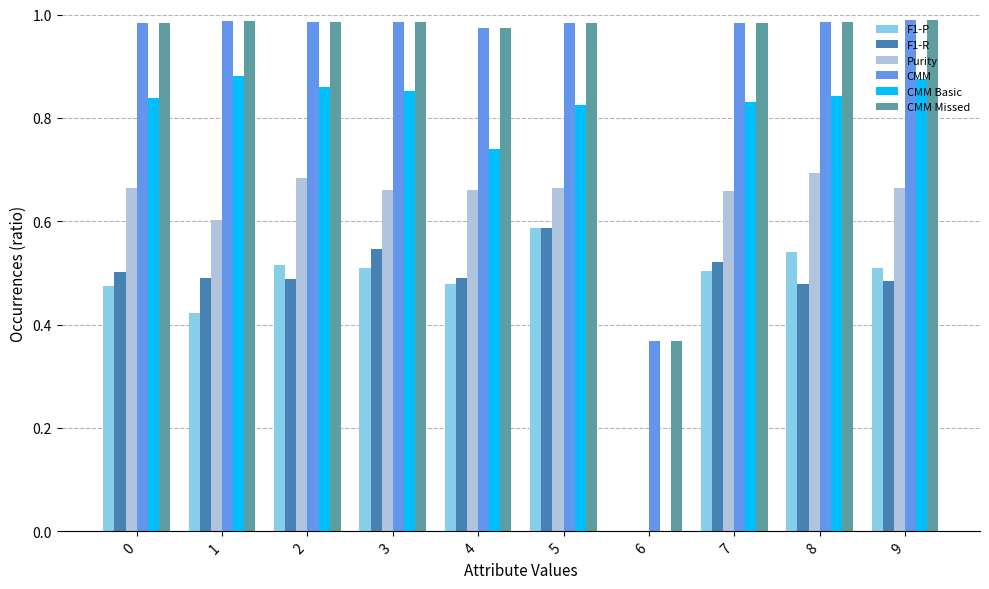

What is the total value across all series at 5?

4.6